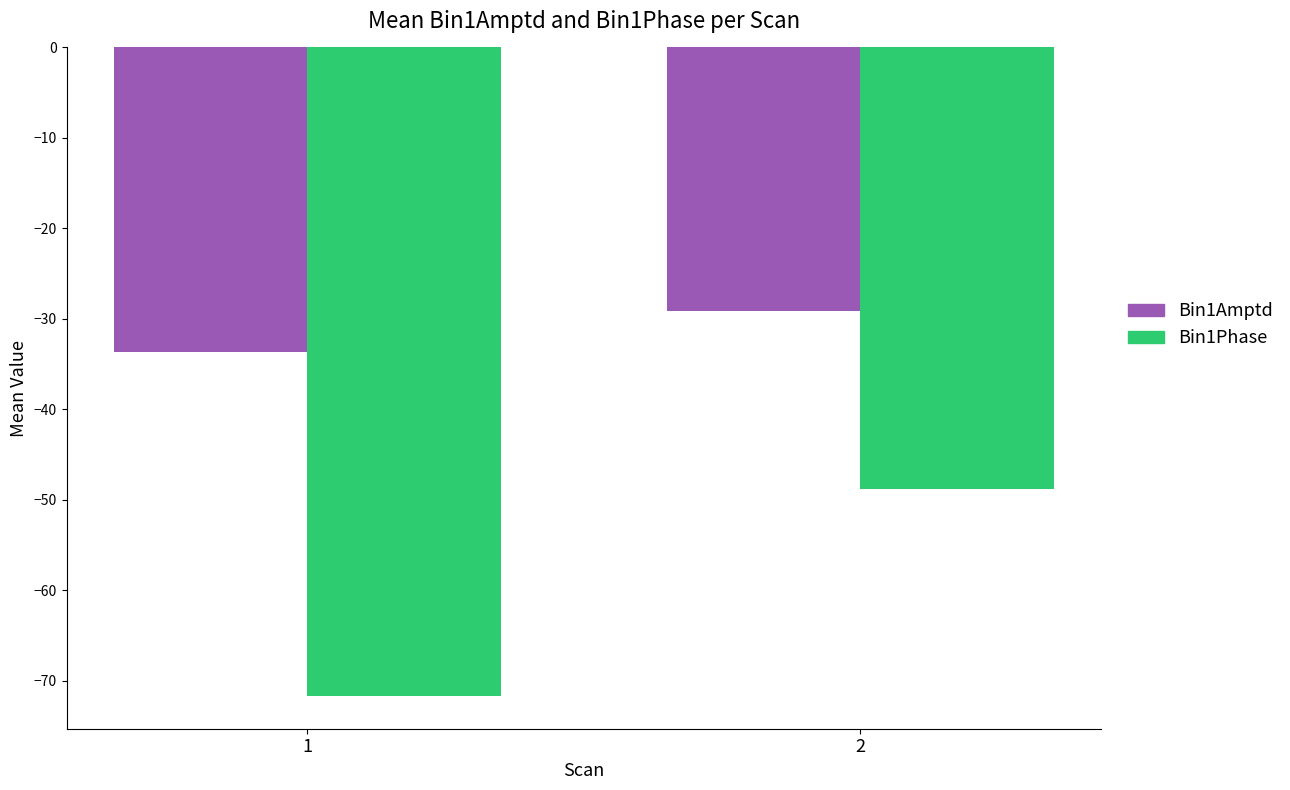

What is the maximum value shown in the chart?

-29.2